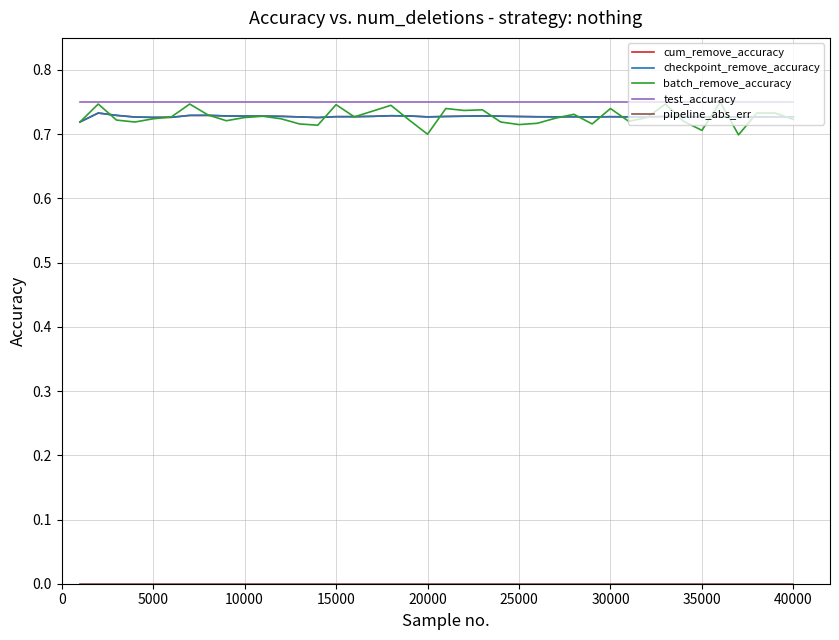

Does the chart display data point markers on the line(s)?

No